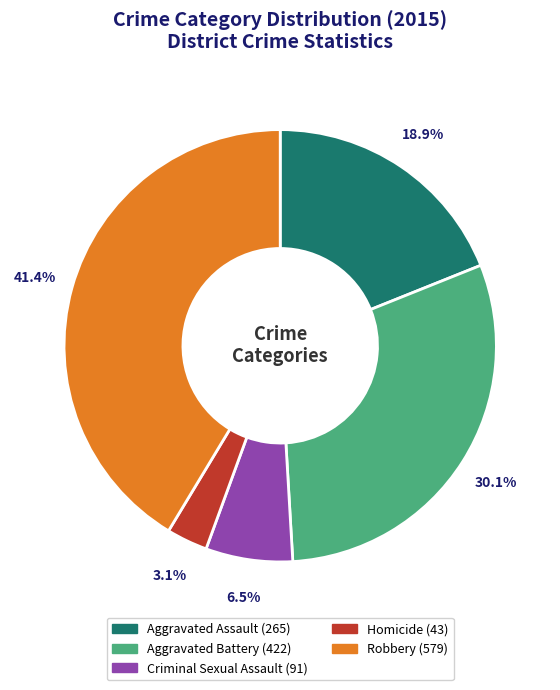

Which has a higher value, Criminal Sexual Assault or Robbery?

Robbery